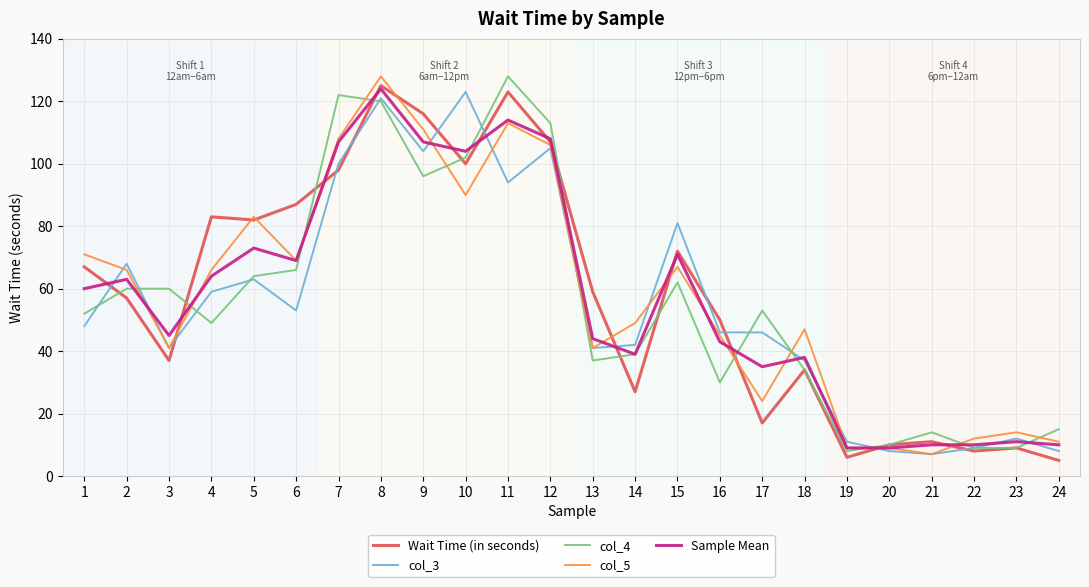

What is the total value across all series at 12?

539